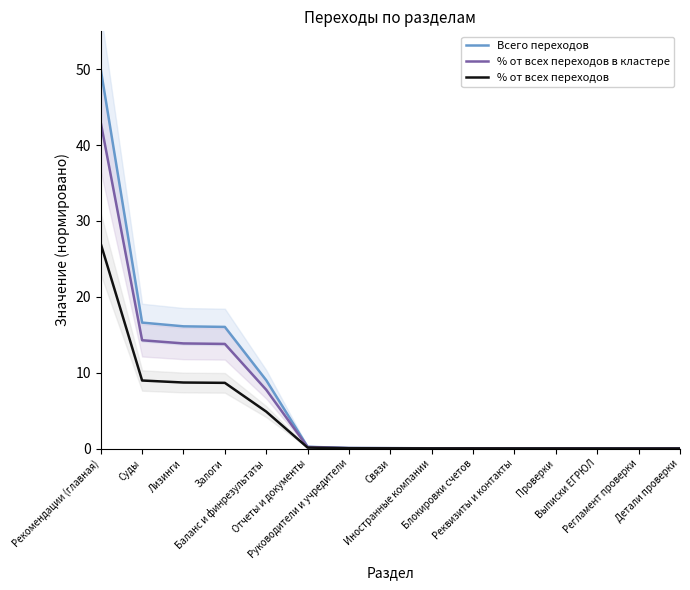

True or false: Всего переходов and % от всех переходов в кластере intersect in this chart.

False